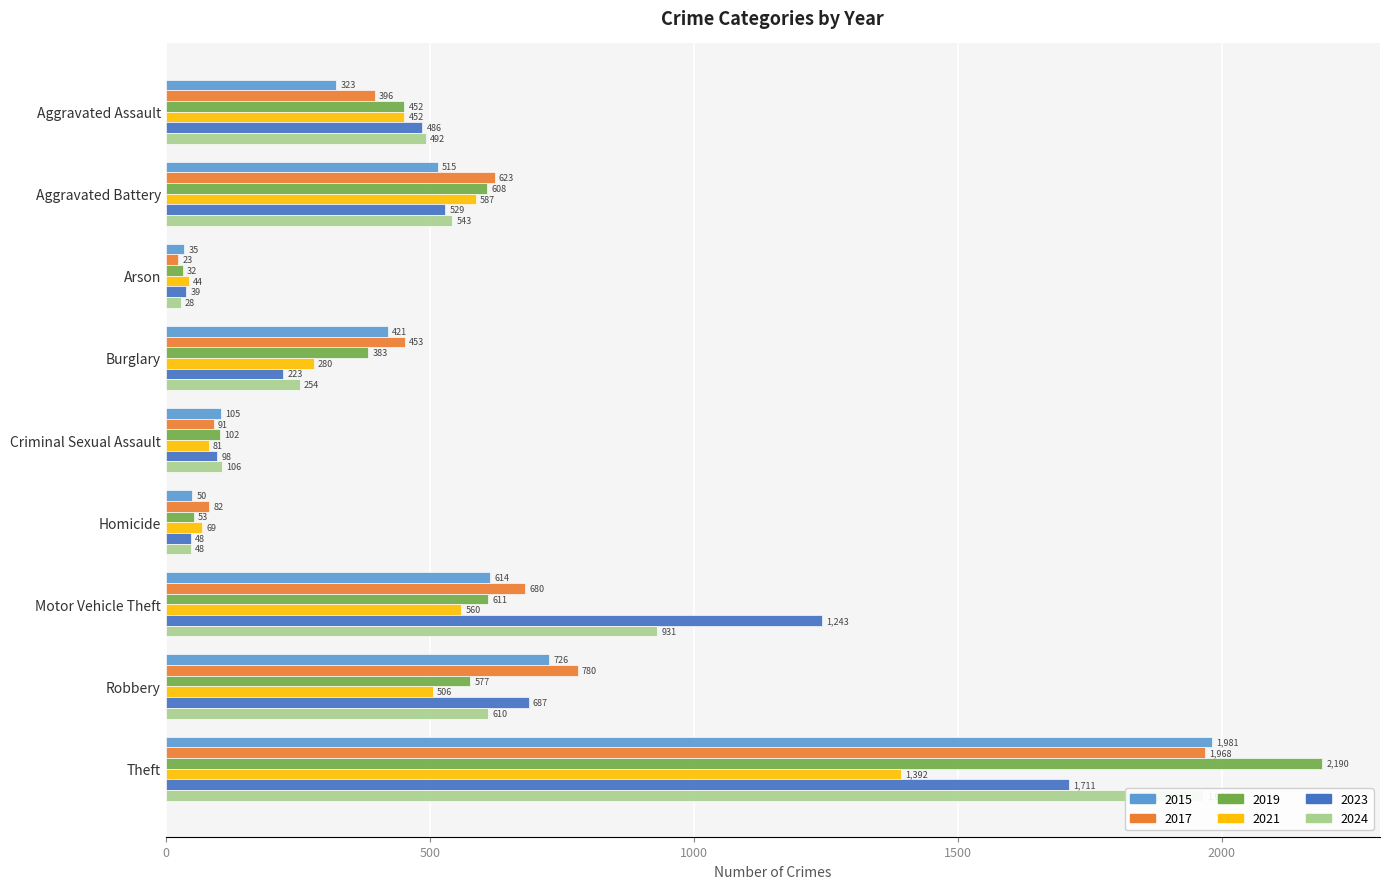

What are all the series names shown in the legend?

2015, 2017, 2019, 2021, 2023, 2024